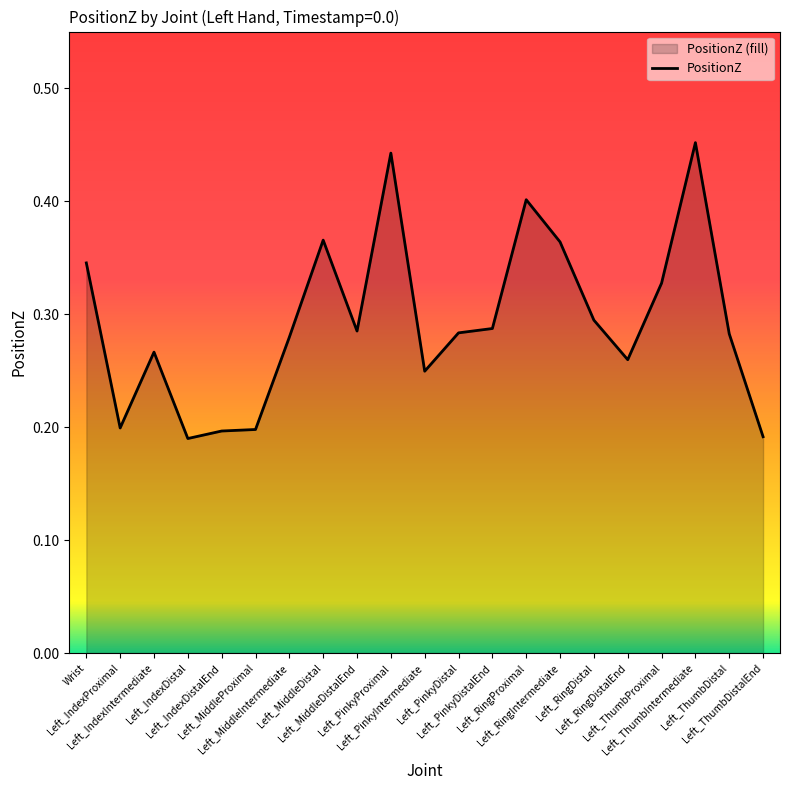

Where is the data nearest to the value 0?

Left_IndexDistal